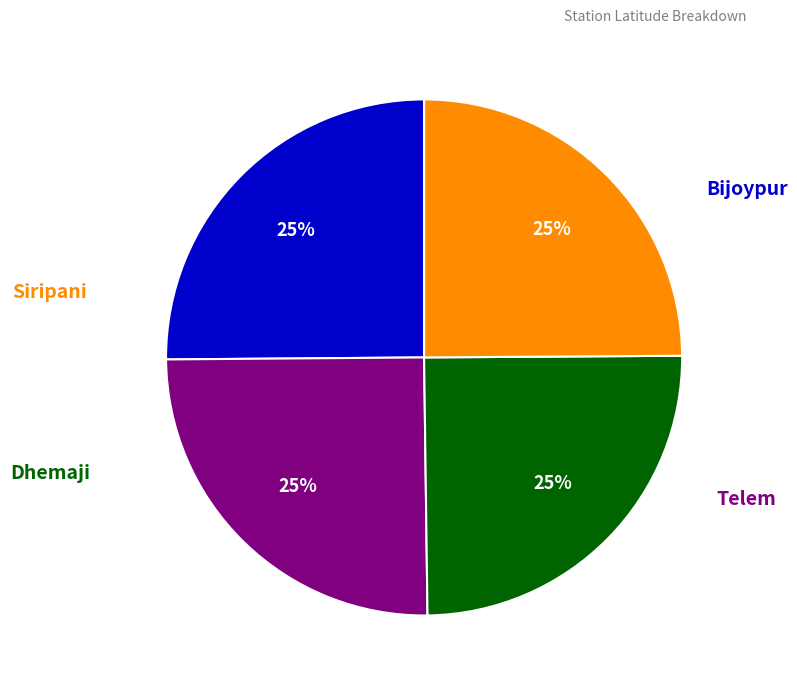

Does any single category account for the majority?

No